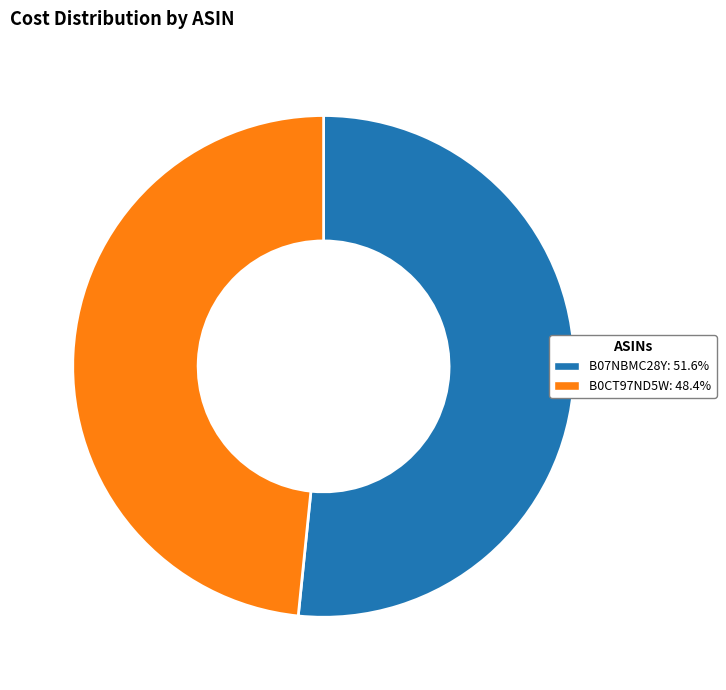

Which slice is the smallest?

B0CT97ND5W